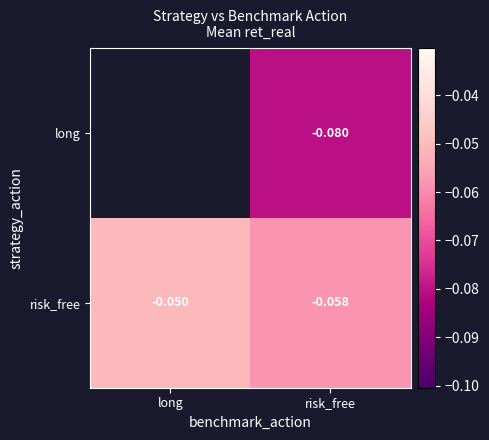

Is it true that long equals -0.0 at risk_free?

False